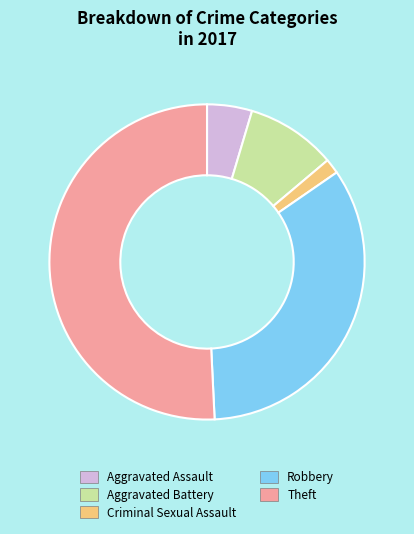

Does Aggravated Battery represent more than half of the total?

No